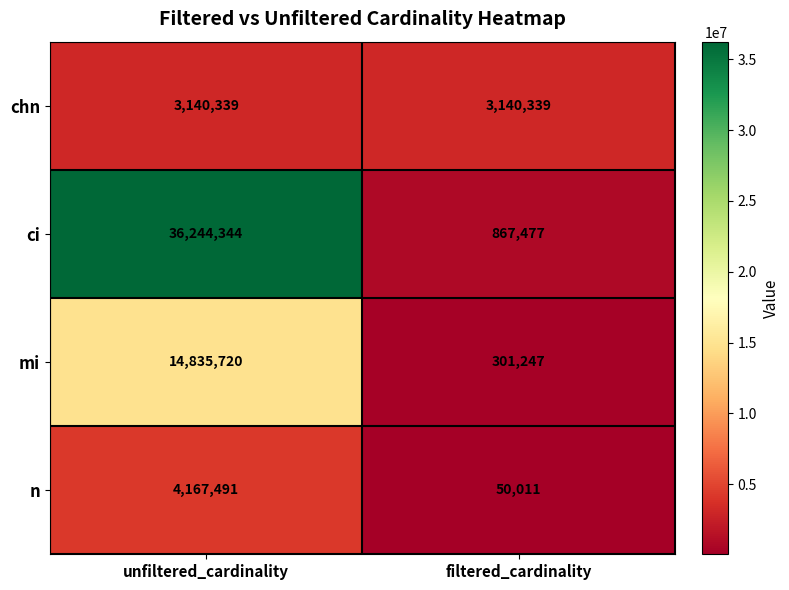

What is the minimum value shown in the chart?

50011